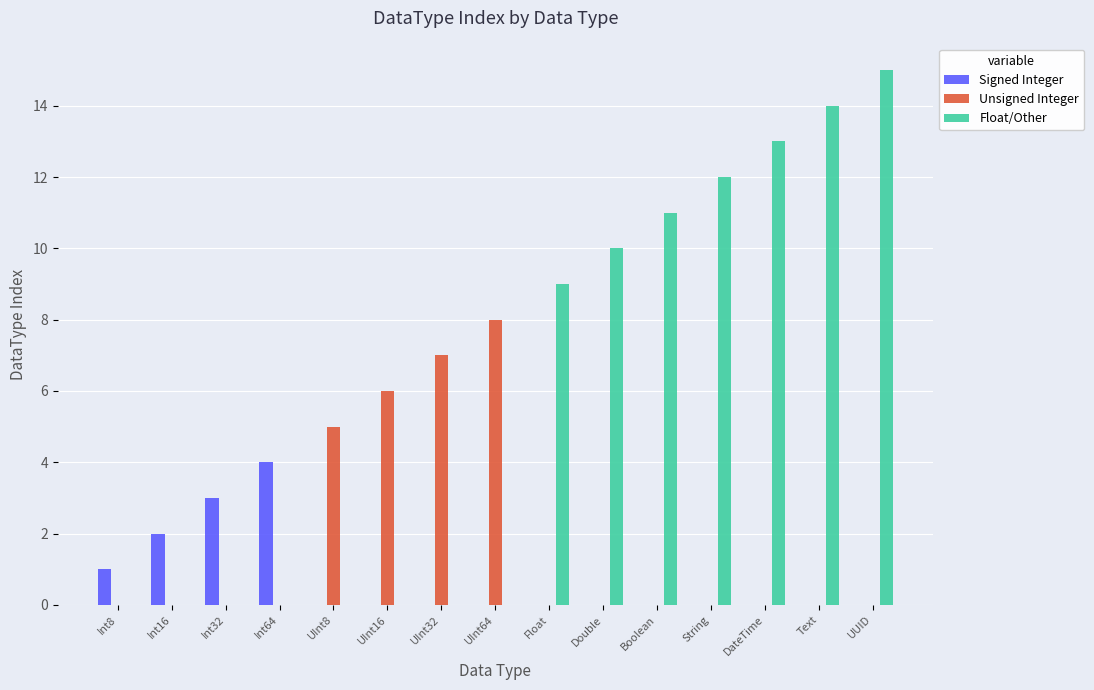

How many groups of bars are there?

15